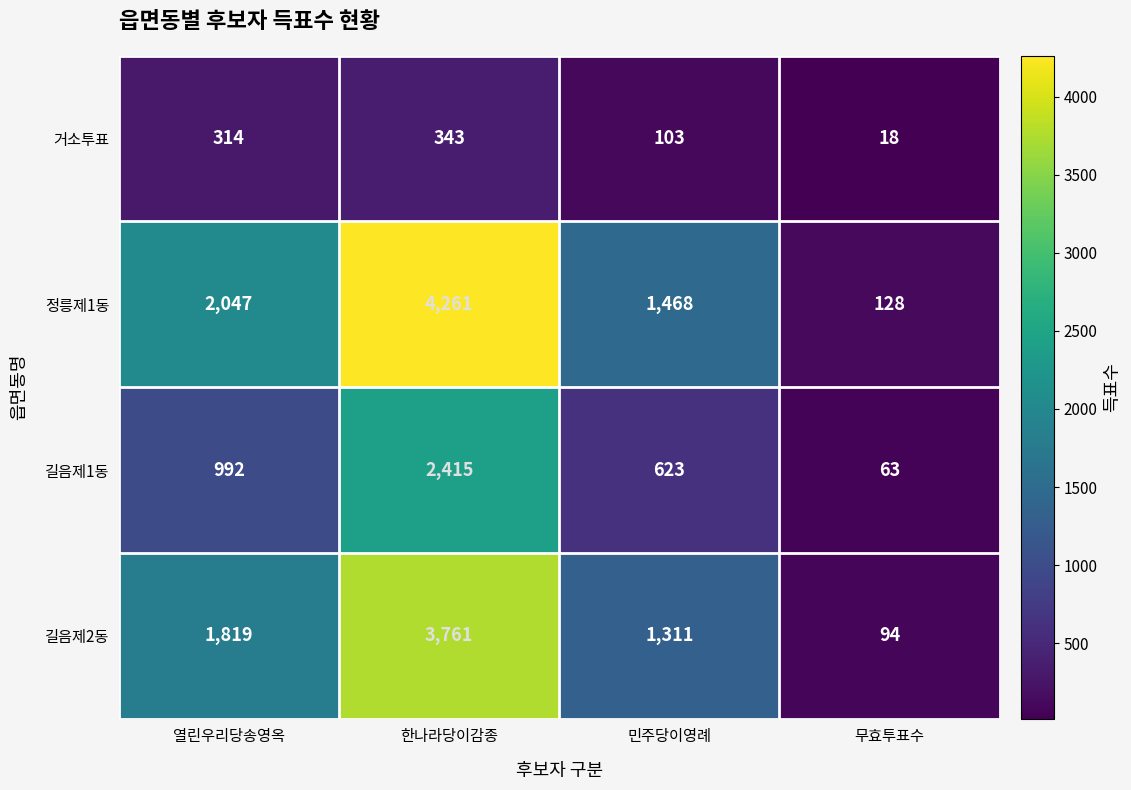

What is the sum of the 길음제2동 values at 한나라당이감종 and 민주당이영례?

5072